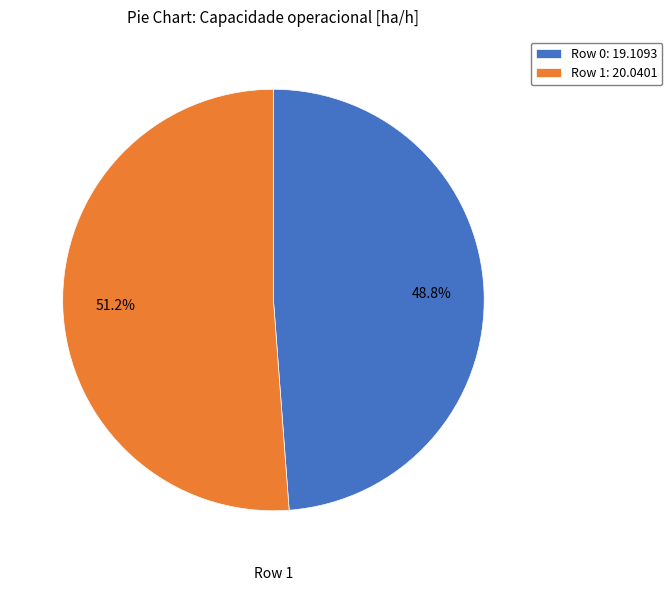

Combined, do Row 1 and Row 0 account for over 50%?

Yes